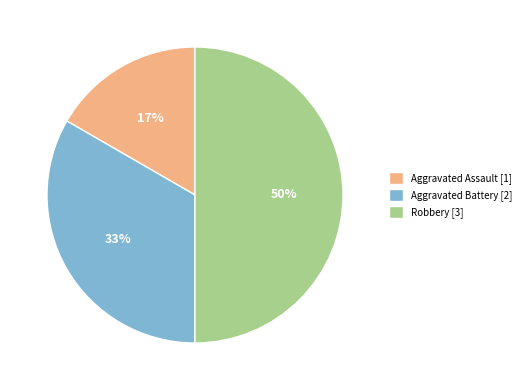

What is the smallest slice in the pie chart?

Aggravated Assault